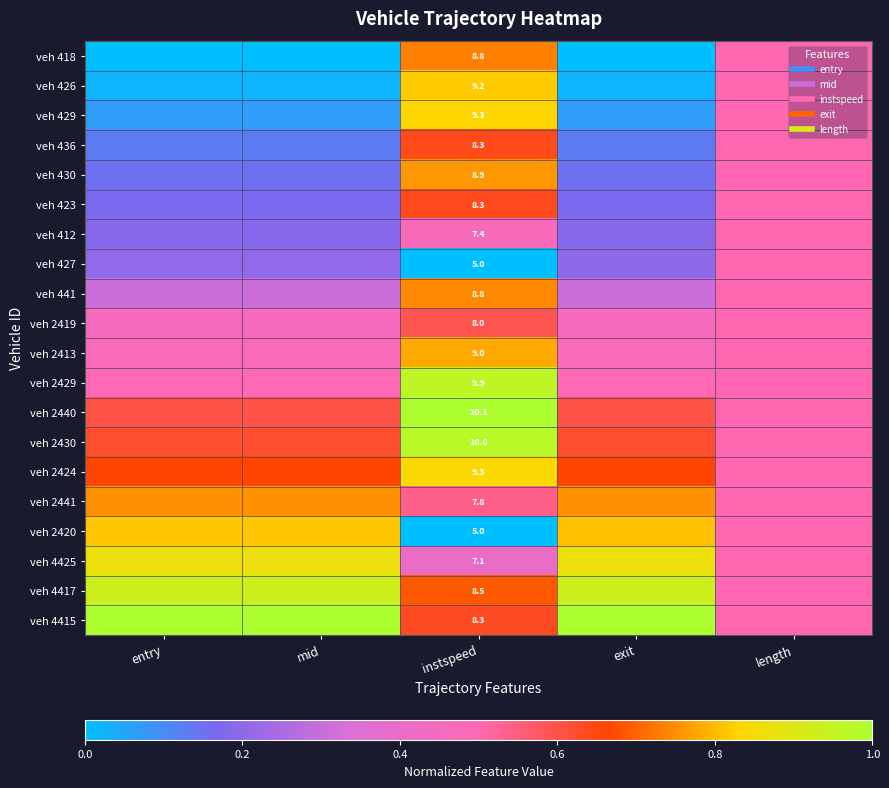

Which category has the lowest value in the veh 4425 series?

instspeed